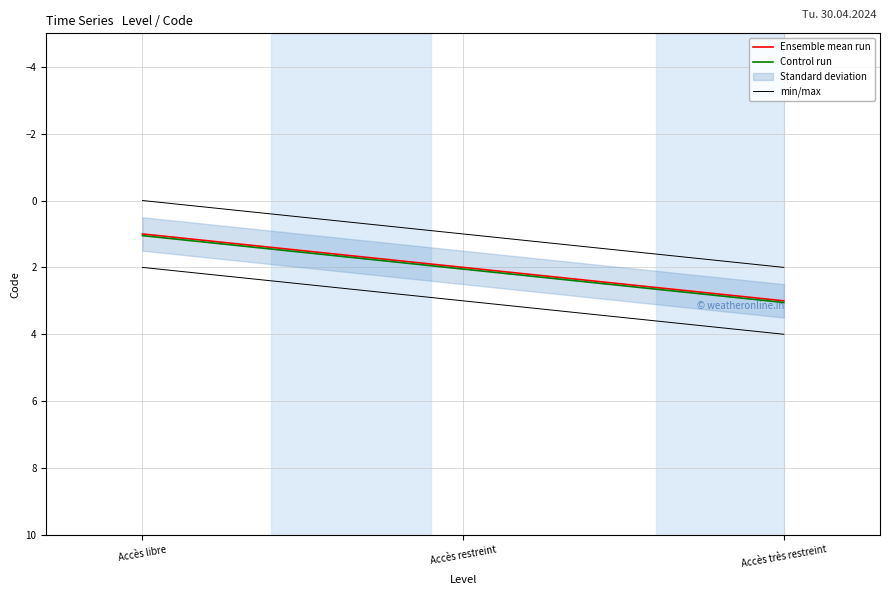

At how many categories does at least one series exceed 1?

3